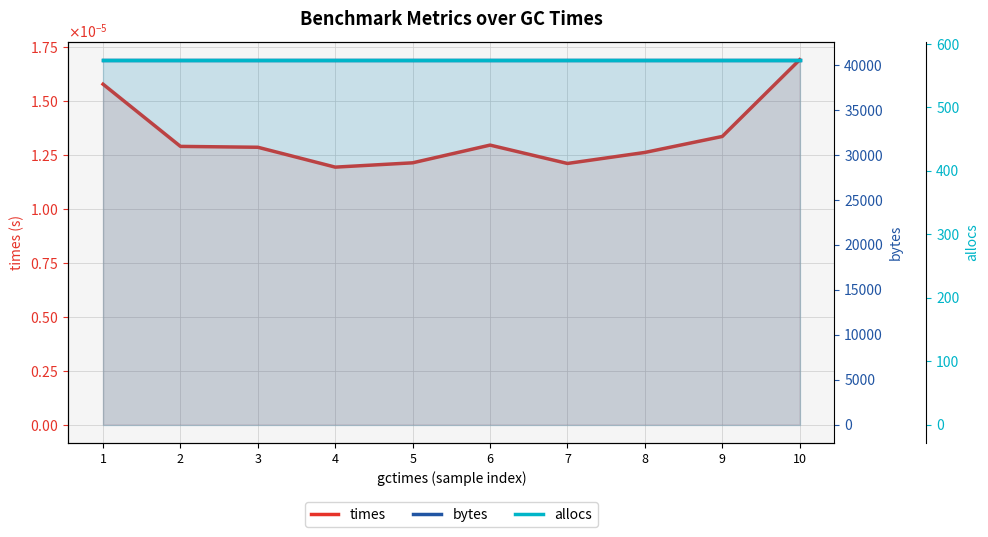

Which label corresponds to the smallest value in the chart?

4